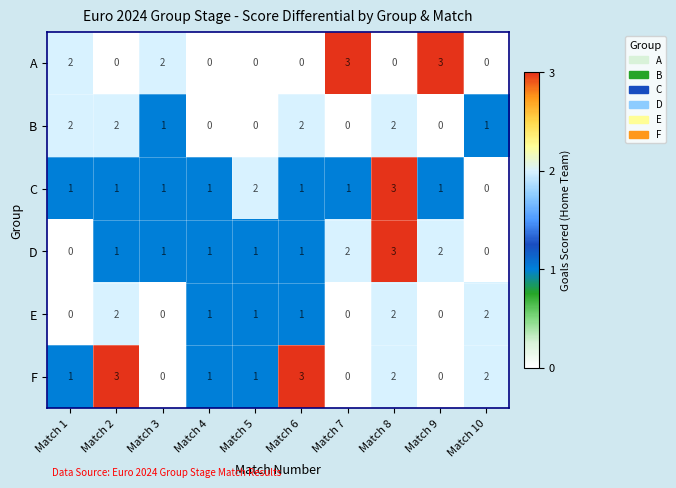

True or false: A has a value of 1 at Match 7.

False